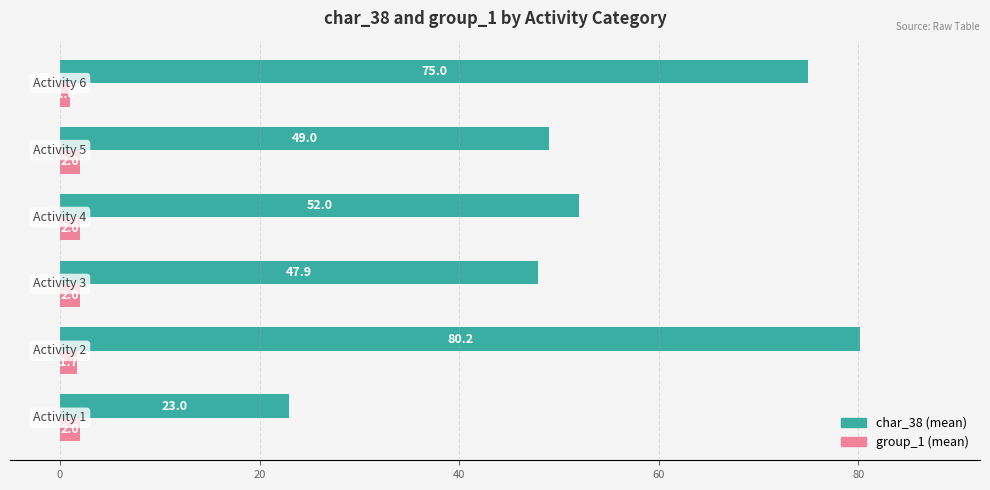

What is the greatest value displayed?

80.2